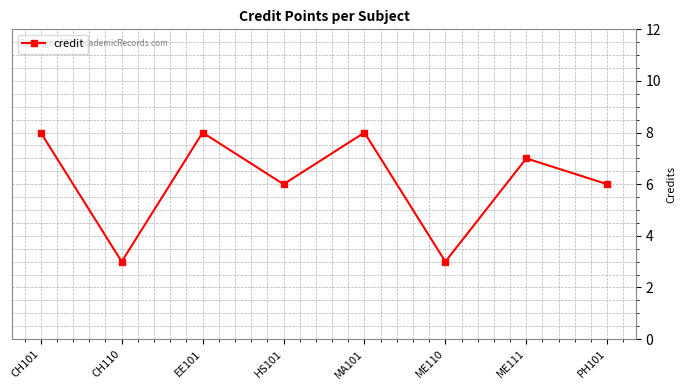

The chart shows a value of 12 at EE101. True or false?

False